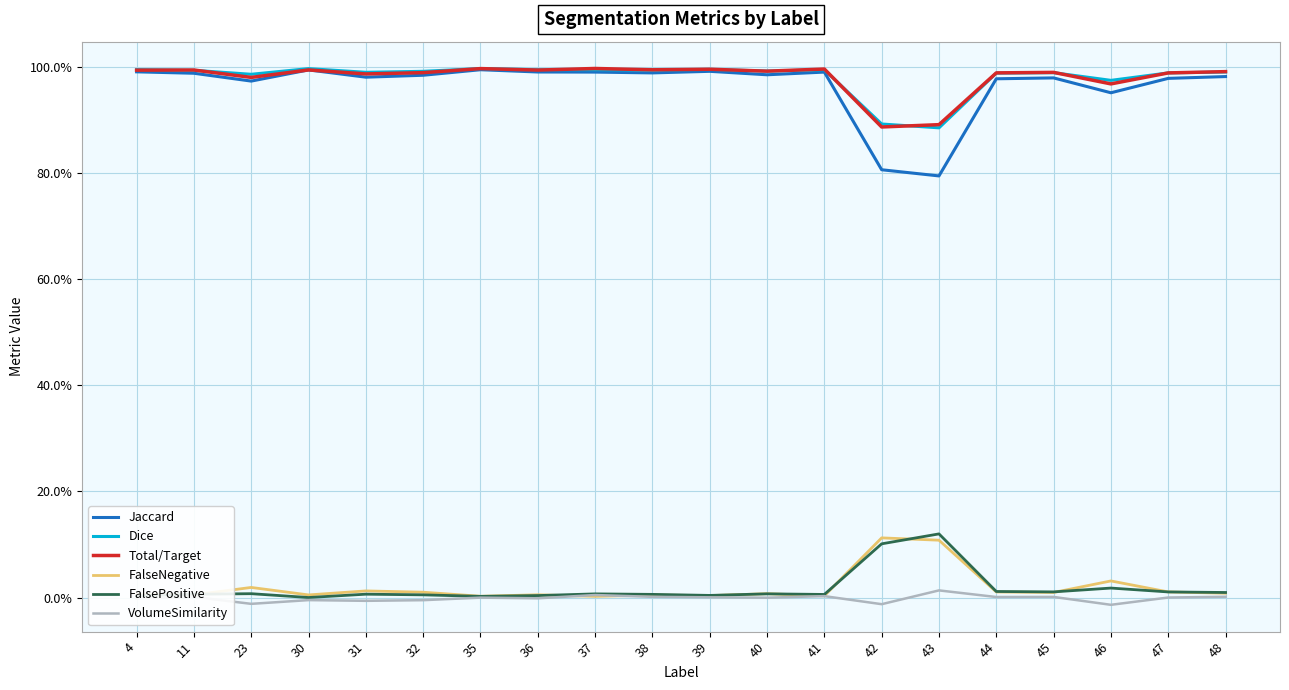

At how many categories does at least one series exceed 0?

20